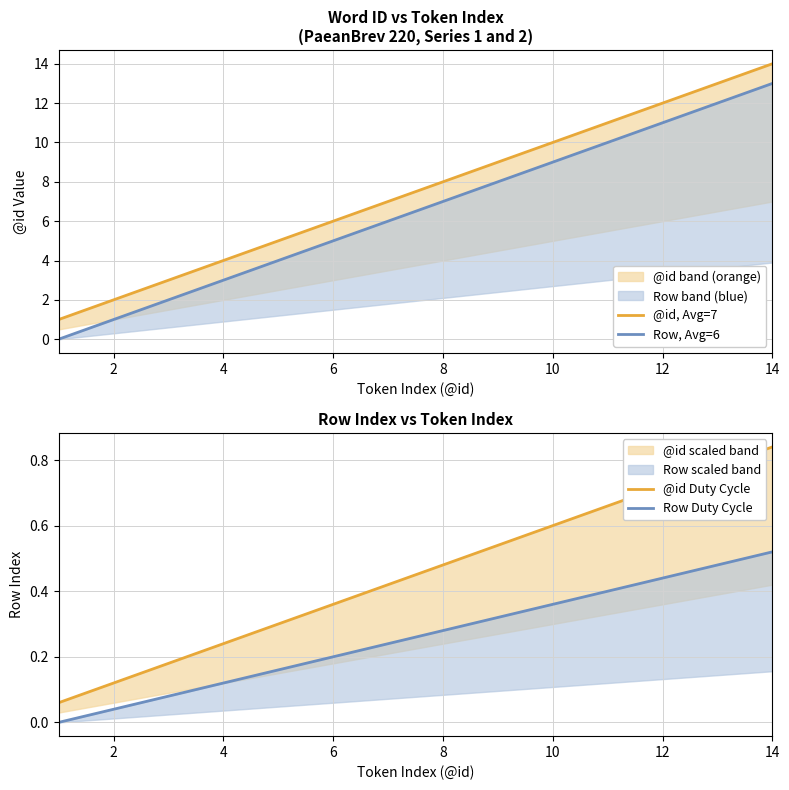

True or false: @id, Avg=7 has a value of 2.0 at 2.

True